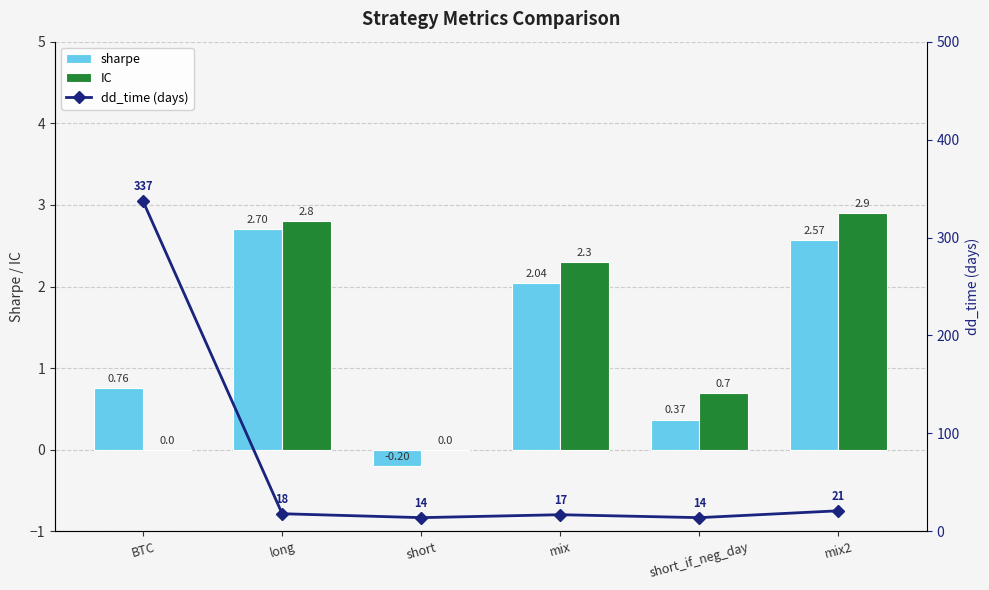

What position from the left is BTC?

1